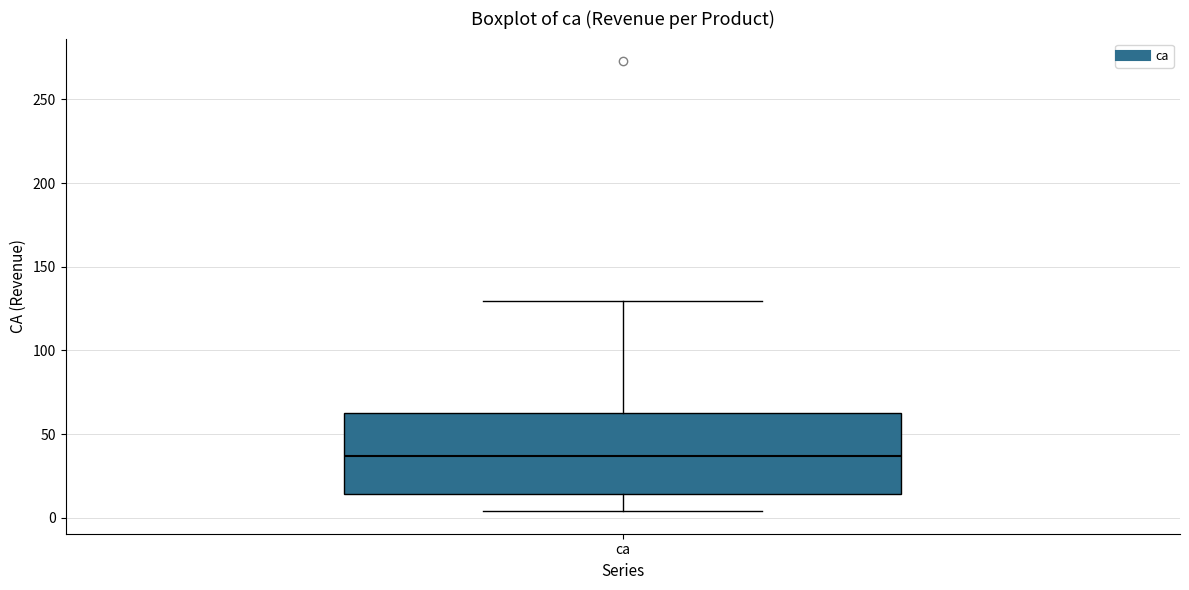

Transcribe this box plot: give where the median line is, the range the box spans, and where the two whiskers end, as read against the y-axis. The values are not printed on the chart, so give them approximately, as read against the axis.

median 35, box 15 to 65, whiskers 5 to 130